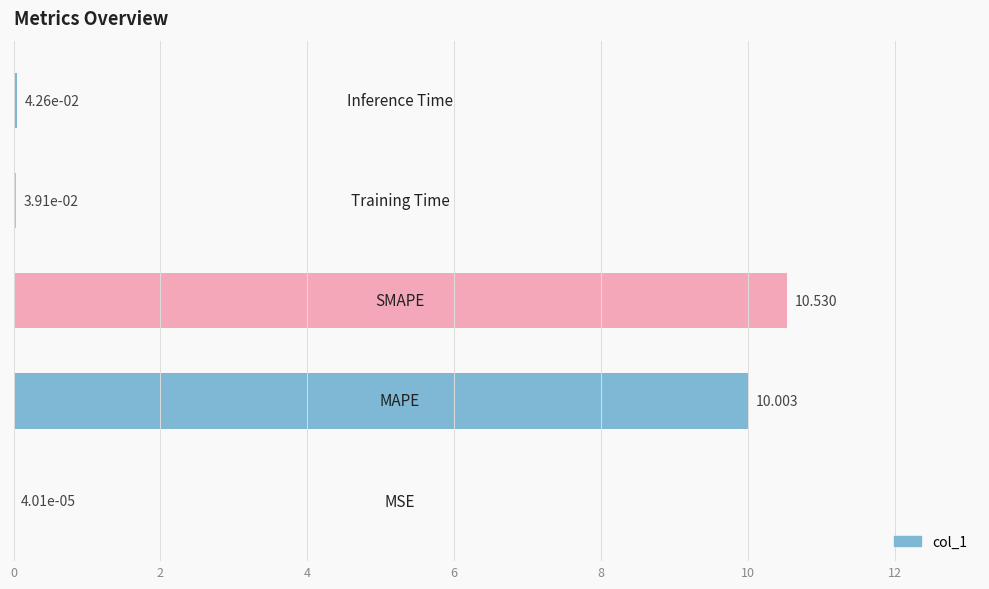

Are the bars horizontal?

Yes